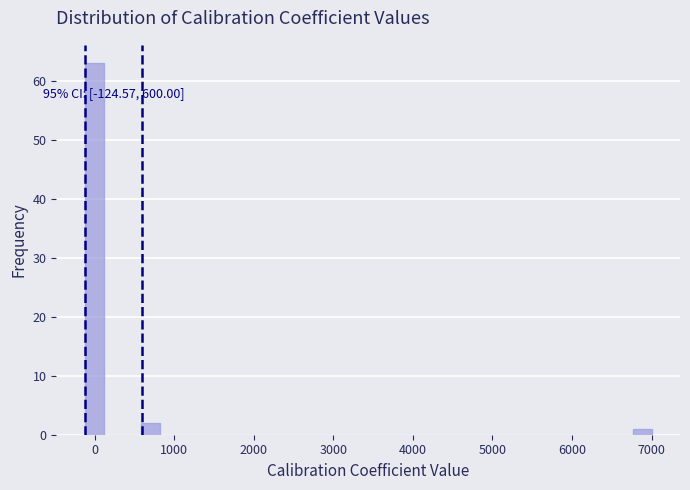

Around what value on the x-axis is the tallest bar? Give the approximate position of its centre, as read against the axis.

0